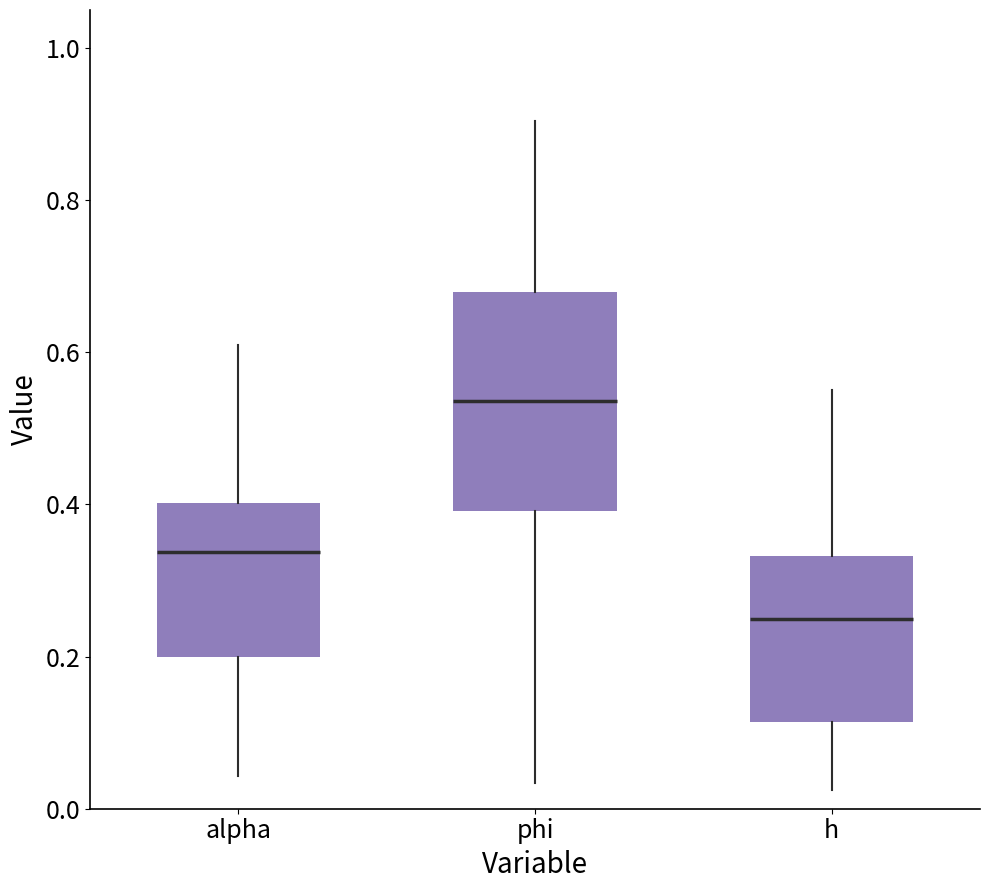

Reading left to right, transcribe this box plot: for each box, give where its median line is, the range the box spans, and where its two whiskers end, as read against the y-axis. The values are not printed on the chart, so give them approximately, as read against the axis.

alpha: median 0.34, box 0.20 to 0.40, whiskers 0.04 to 0.60
phi: median 0.54, box 0.40 to 0.68, whiskers 0.04 to 0.90
h: median 0.24, box 0.12 to 0.34, whiskers 0.02 to 0.56